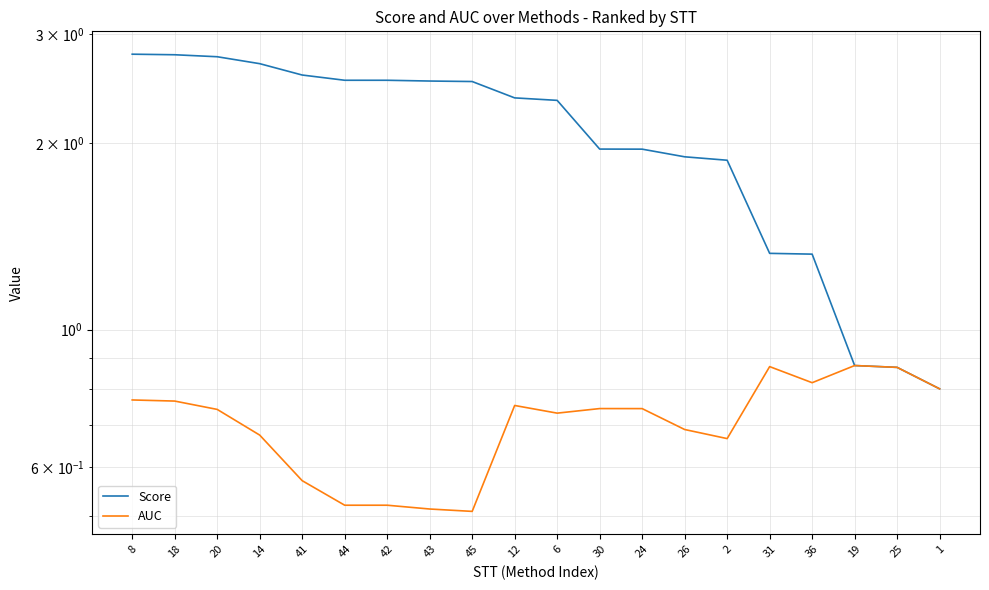

What is the label of the 16th point from the left?

31